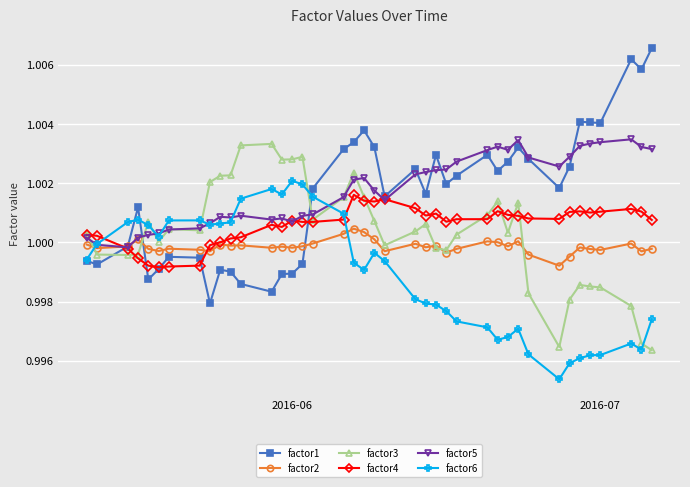

True or false: factor3 has more than 1 points higher than both neighbors.

True